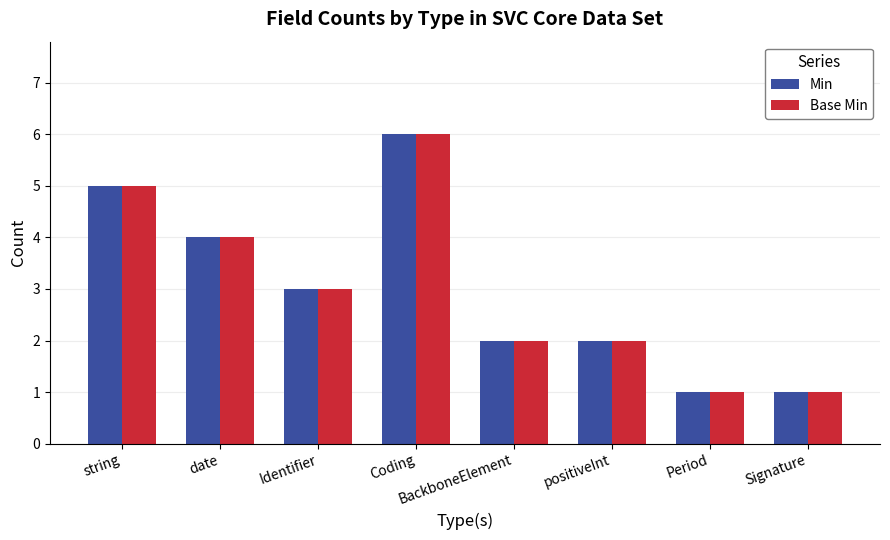

Reading left to right, what are all the values shown in this chart?

Min: string=5	date=4	Identifier=3	Coding=6	BackboneElement=2	positiveInt=2	Period=1	Signature=1
Base Min: string=5	date=4	Identifier=3	Coding=6	BackboneElement=2	positiveInt=2	Period=1	Signature=1